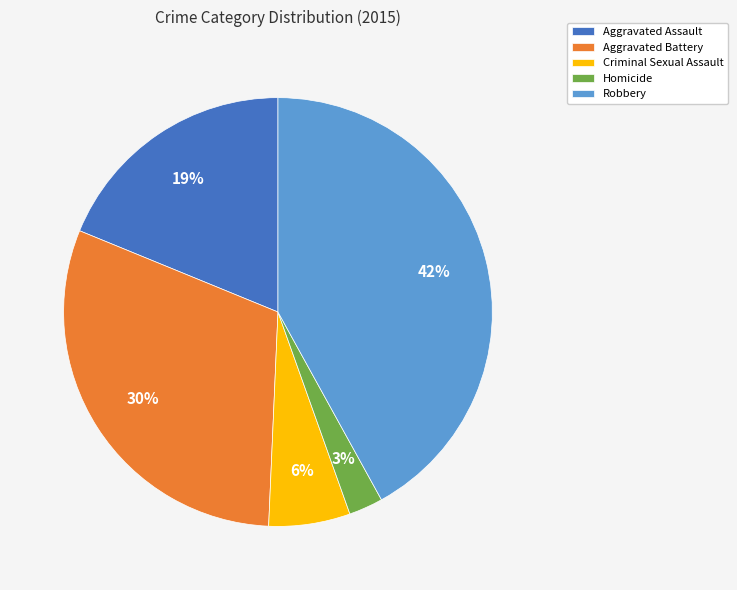

Combined, do Aggravated Assault and Robbery account for over 50%?

Yes